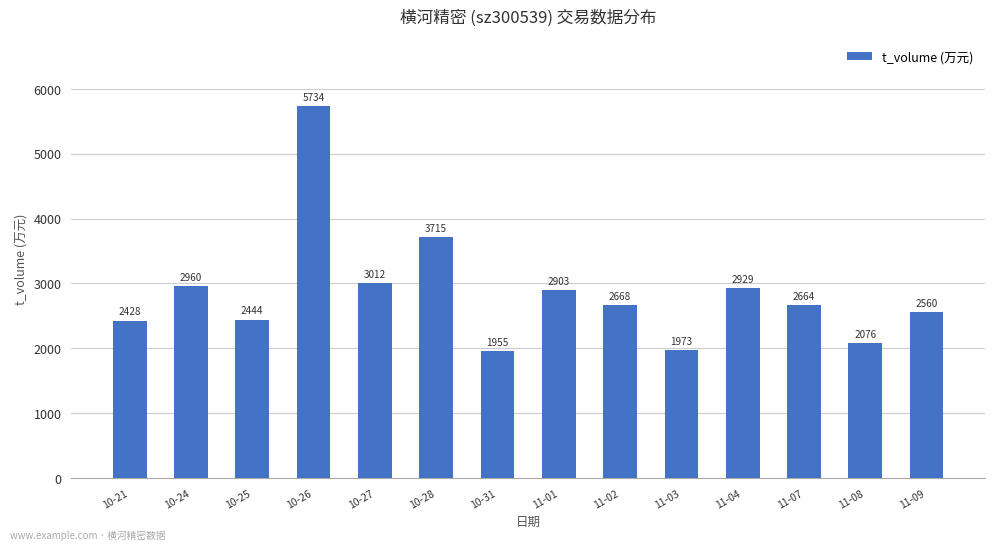

What is the value of the 12th bar from the left?

2664